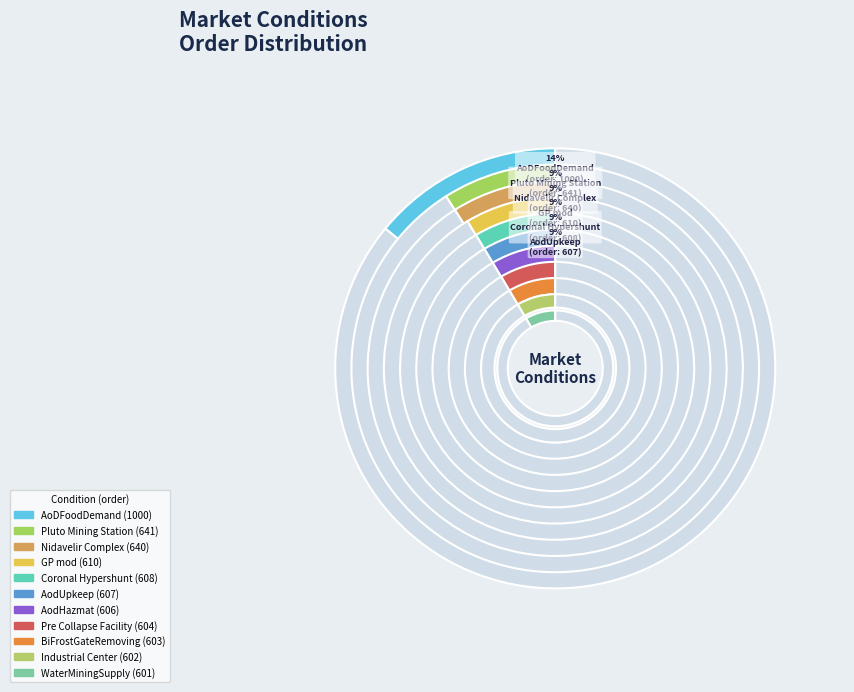

Is there any slice that represents more than half of the pie?

No